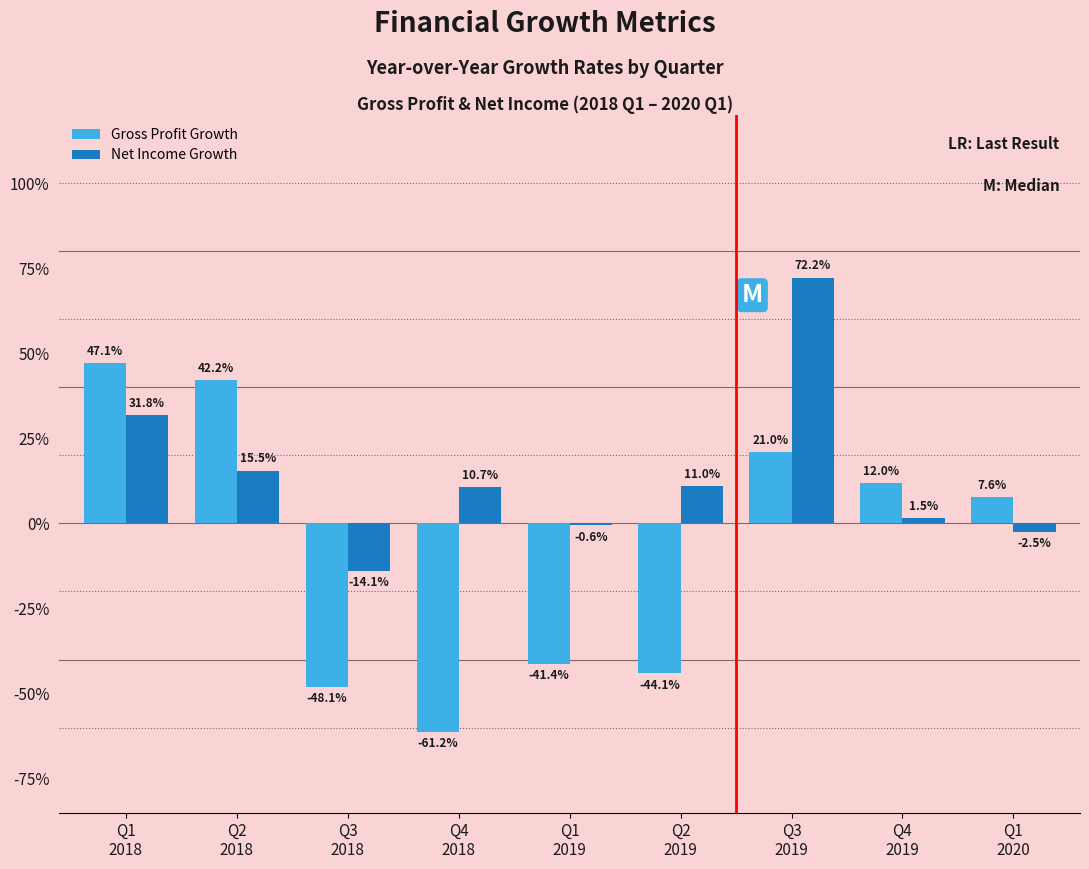

Which has a higher value, Q4
2018 or Q3
2018?

Q3
2018